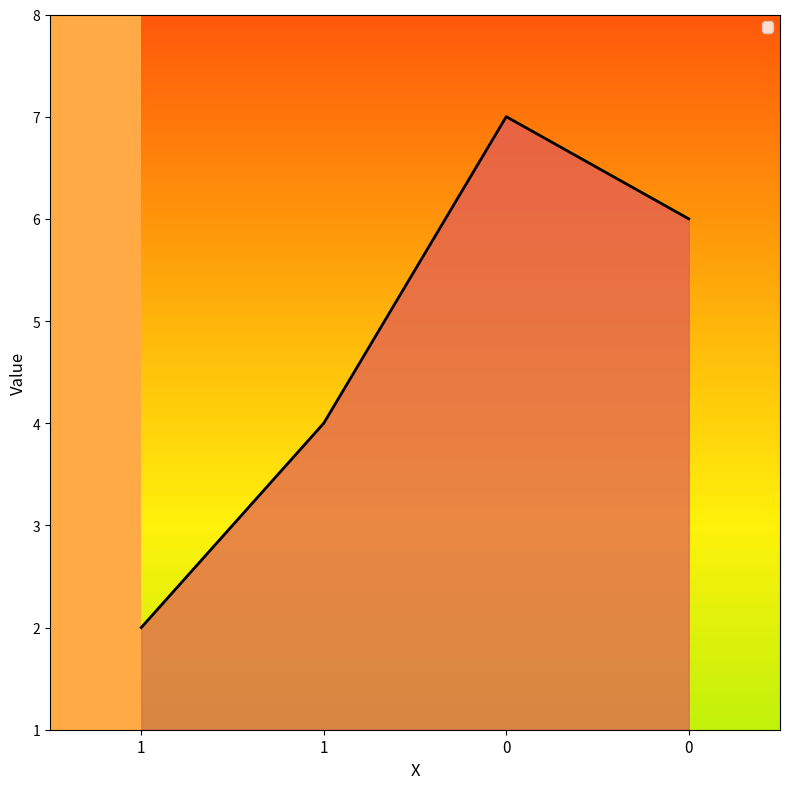

What is the difference between the maximum and minimum values?

5